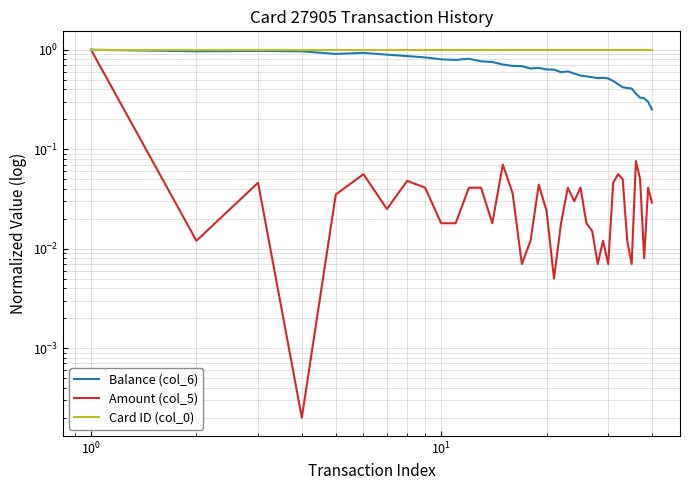

Which series has the largest range (max minus min)?

Amount (col_5)